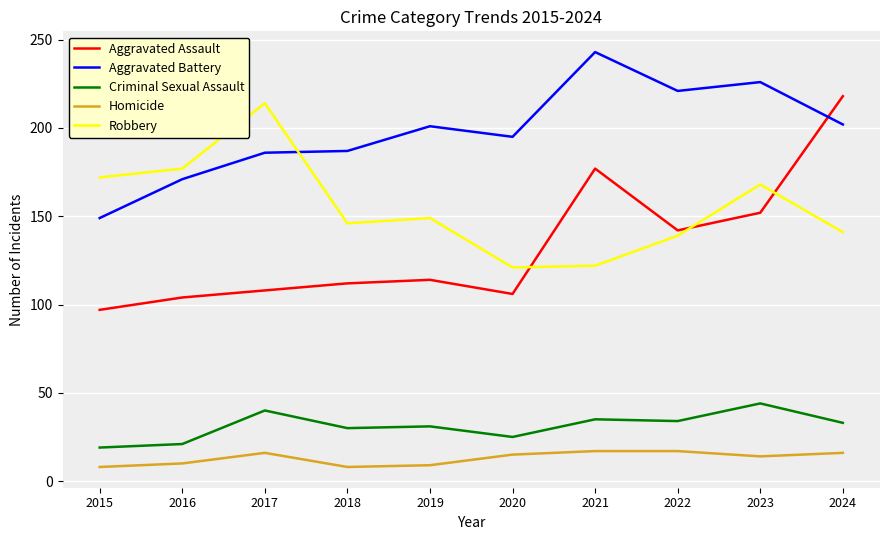

Which series ends up on top after the final intersection of Aggravated Assault and Robbery?

Aggravated Assault